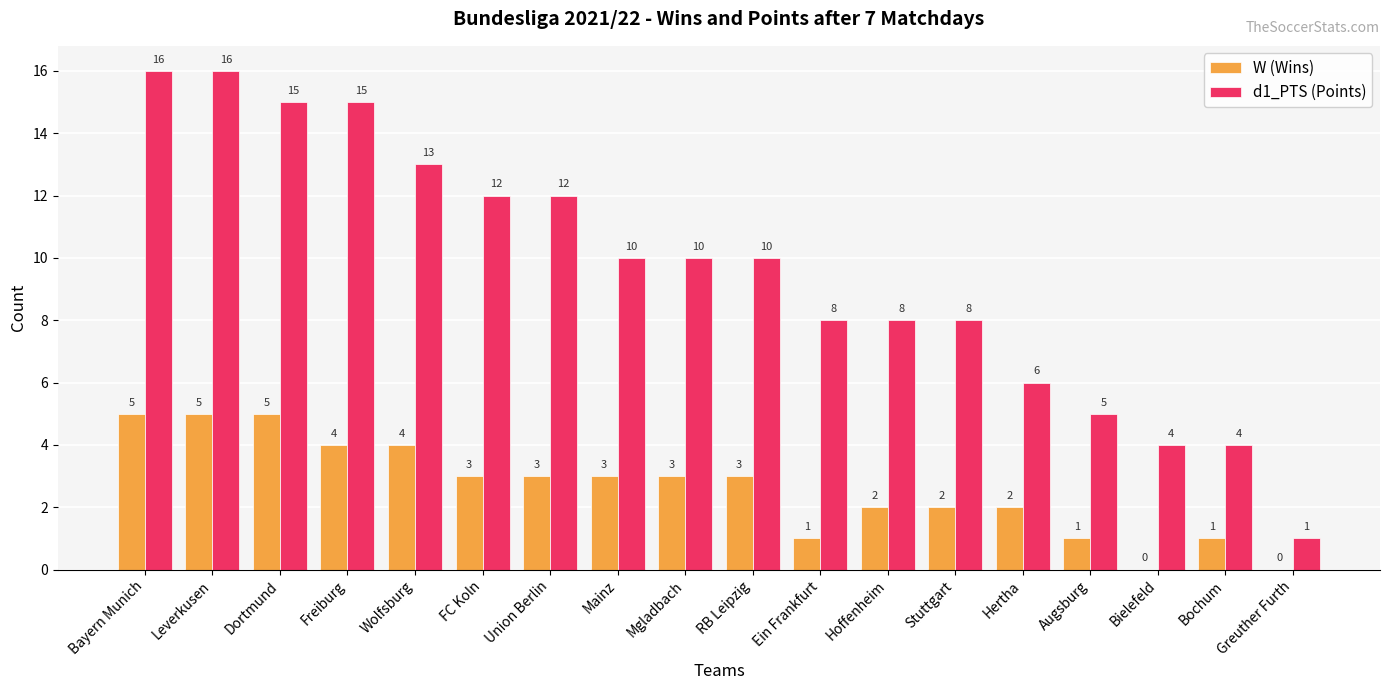

Where does the d1_PTS (Points) series first go above 10?

Bayern Munich